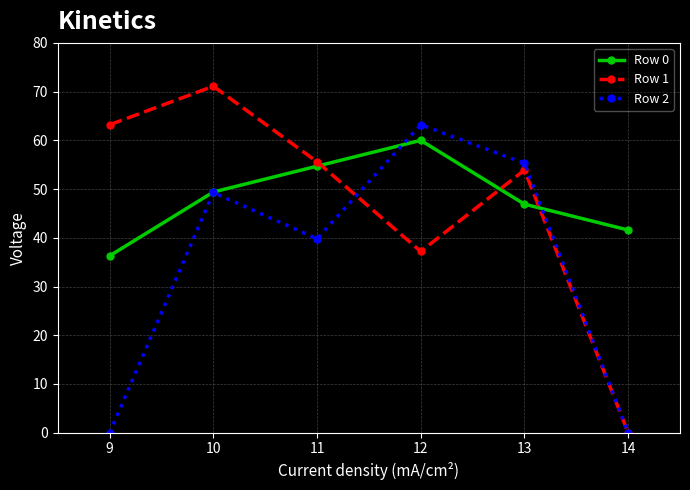

Which series has the largest total across all categories?

Row 0